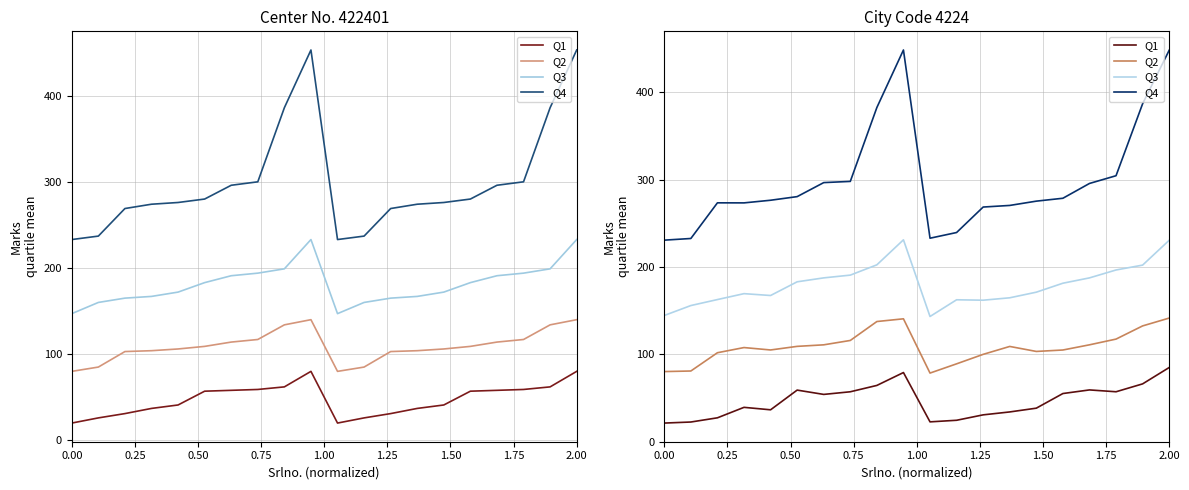

What is the value of the Q3 point at the 9th from the left?

202.5